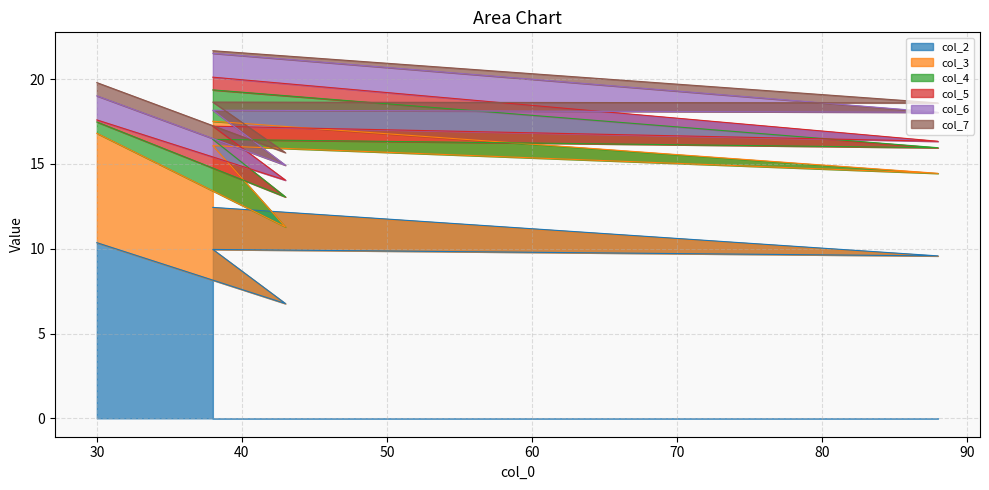

Where is col_3 nearest to the value 5?

38